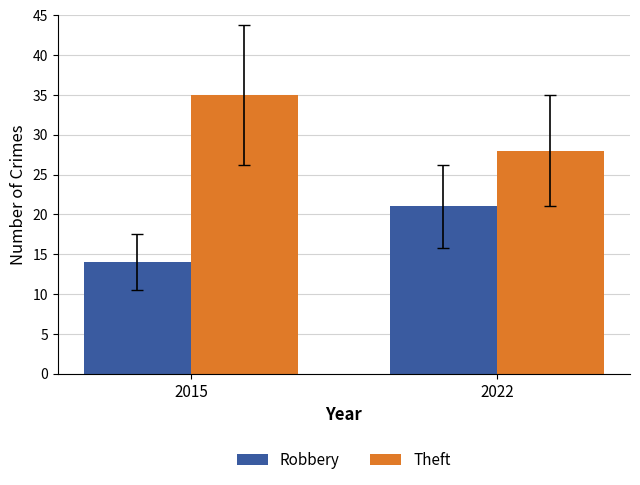

How many bars are there in total?

4